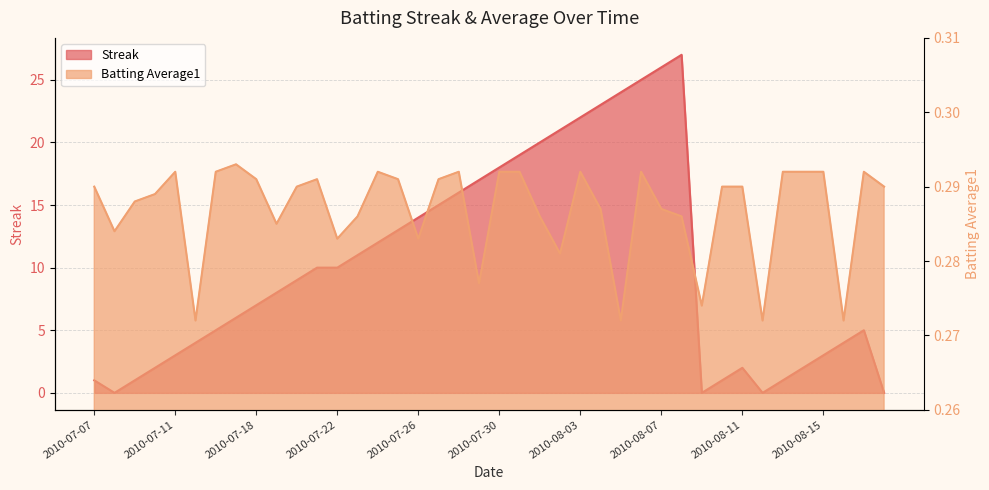

Which series has the largest total across all categories?

Streak